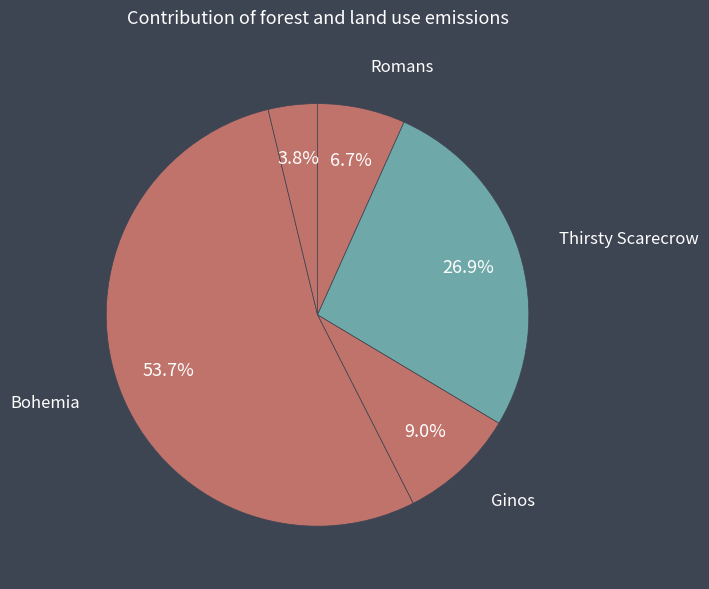

How many slices are in this pie chart?

5